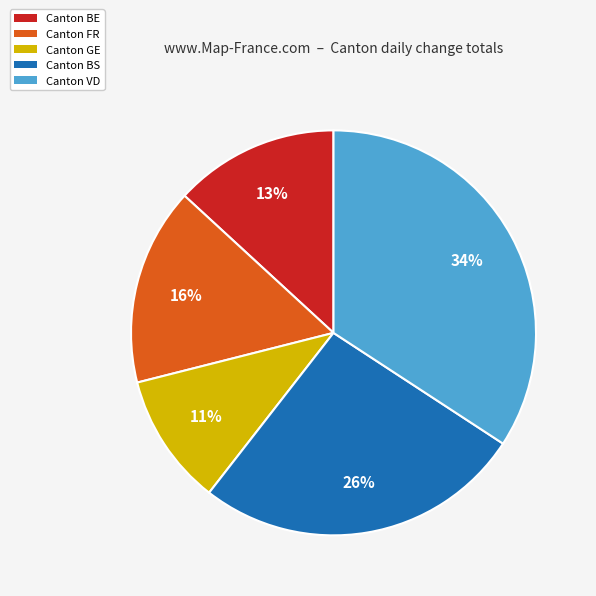

To the nearest percent, what is the average slice percentage?

20%